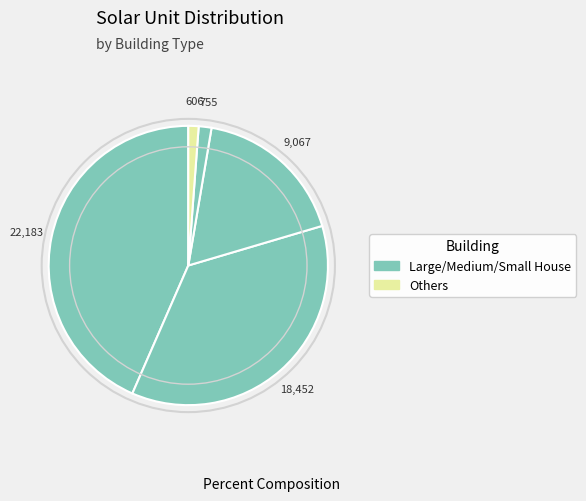

Count the number of slices in the pie.

5